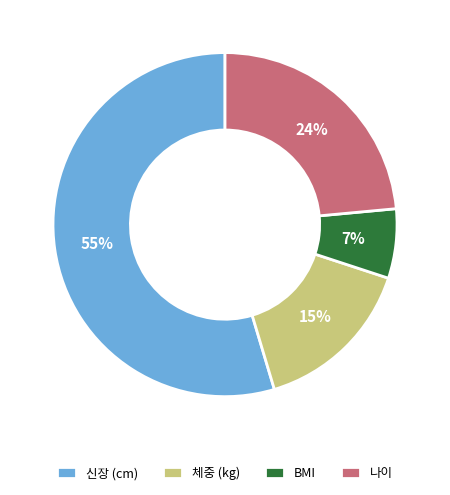

Does 나이 represent more than half of the total?

No